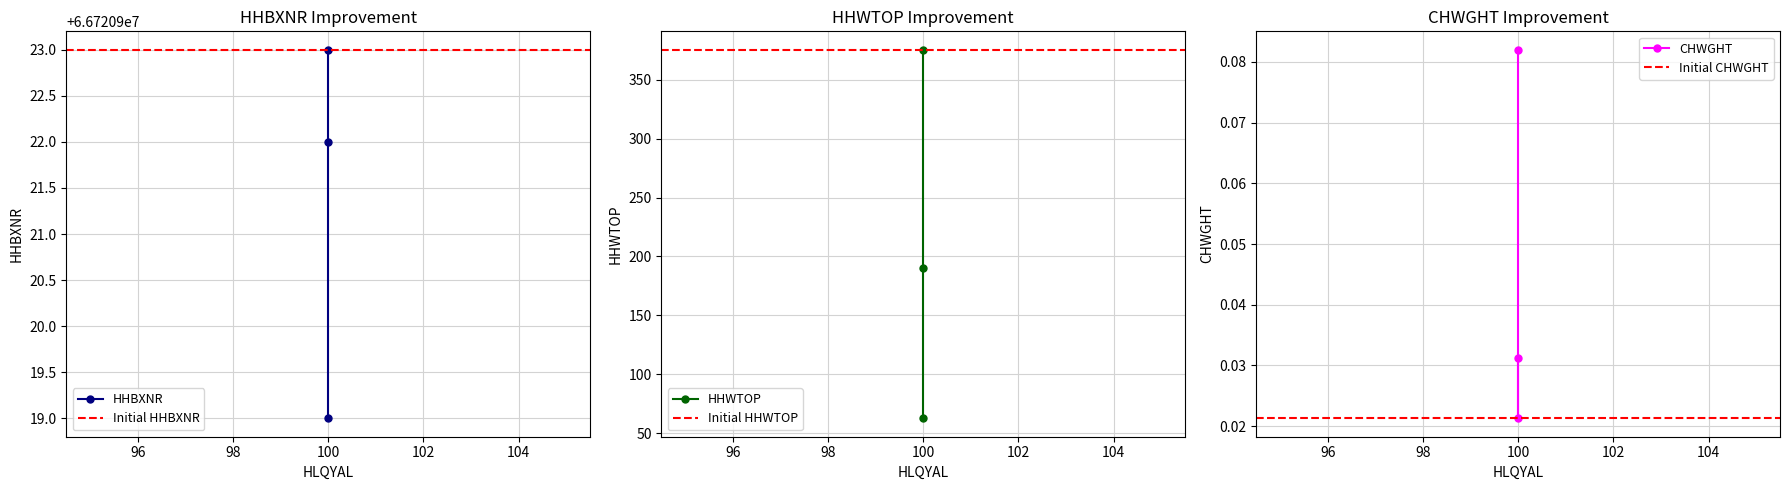

The CHWGHT series shows 0.1 at 100. True or false?

False